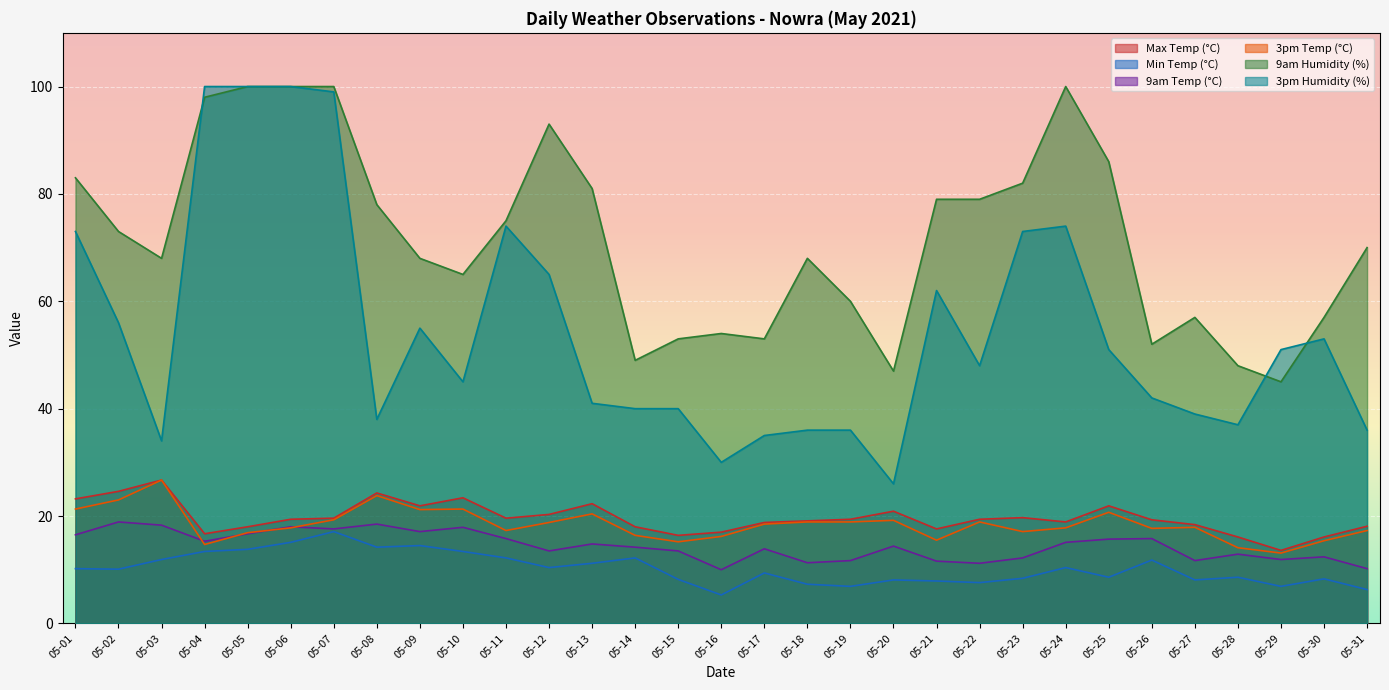

Rank the series at 05-24 from highest to lowest value.

9am Humidity (%), 3pm Humidity (%), Max Temp (°C), 3pm Temp (°C), 9am Temp (°C), Min Temp (°C)